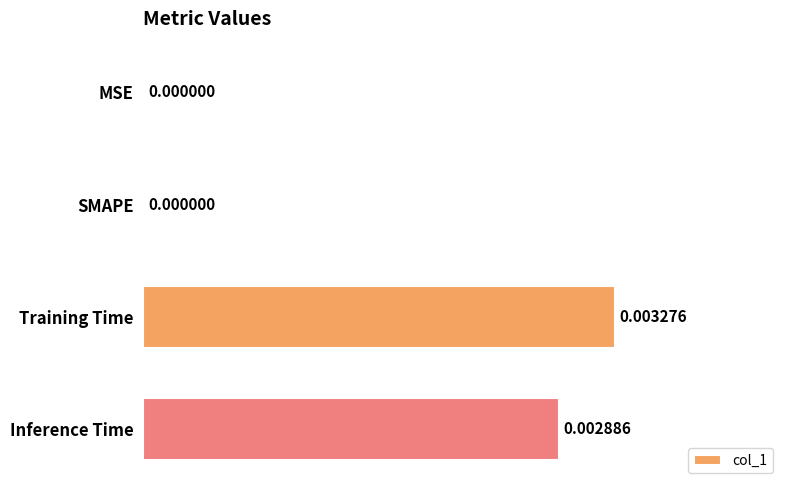

Between Training Time and MSE, which is larger?

Training Time